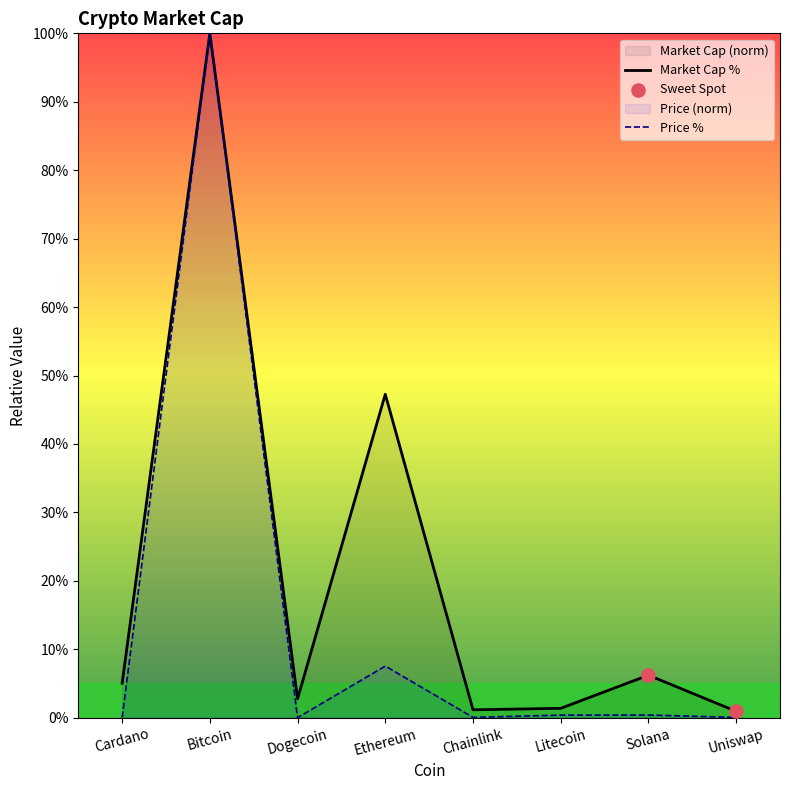

What is the total value across all series at Uniswap?

1.0